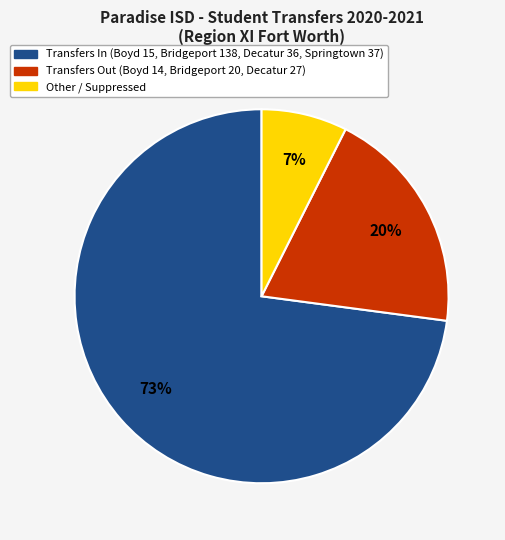

How many slices are in this pie chart?

3